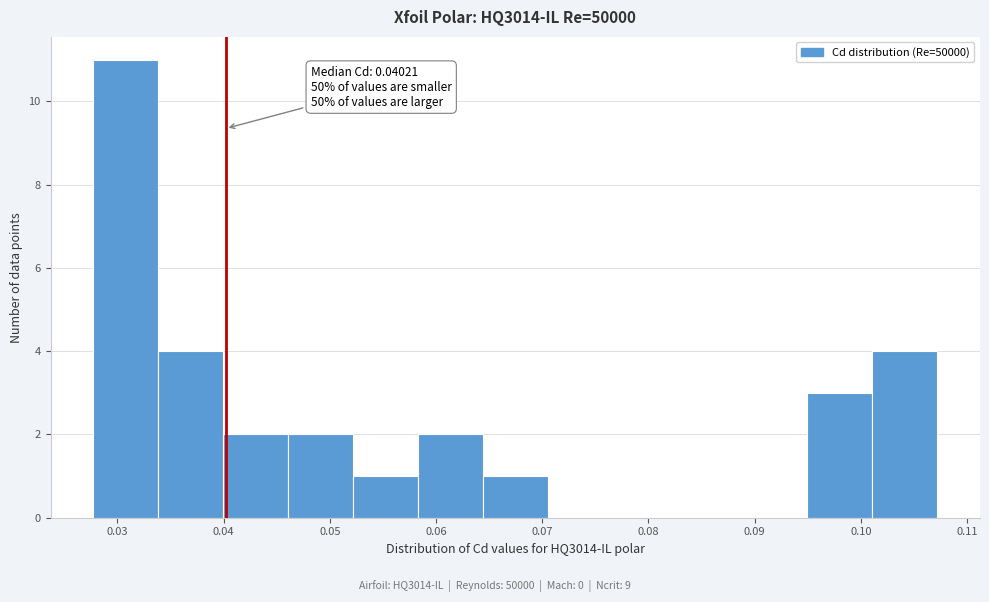

Which range on the x-axis has the tallest bar?

0.028 to 0.034